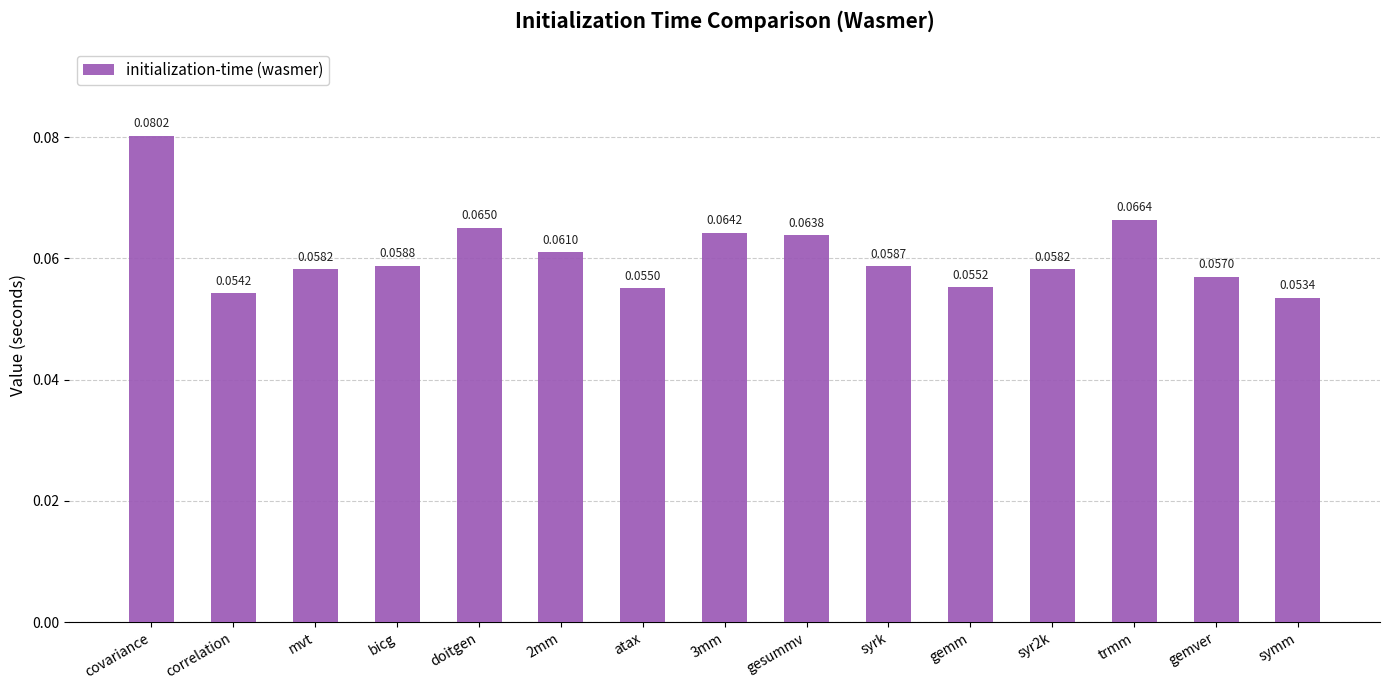

How many series are shown in this chart?

1